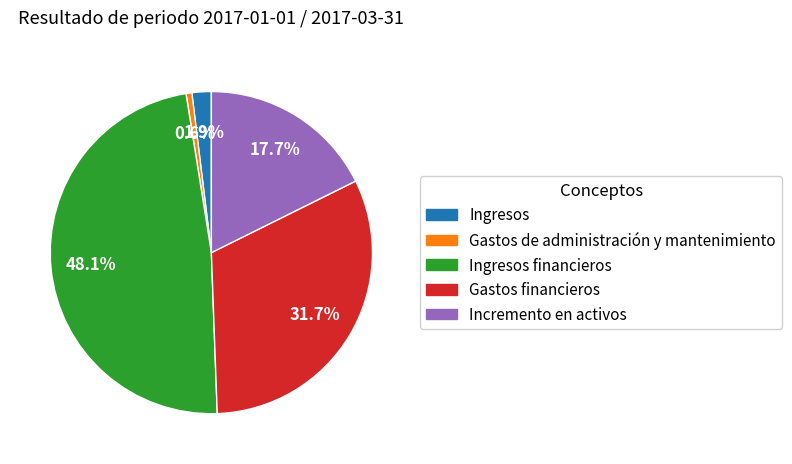

How many slices are in this pie chart?

5